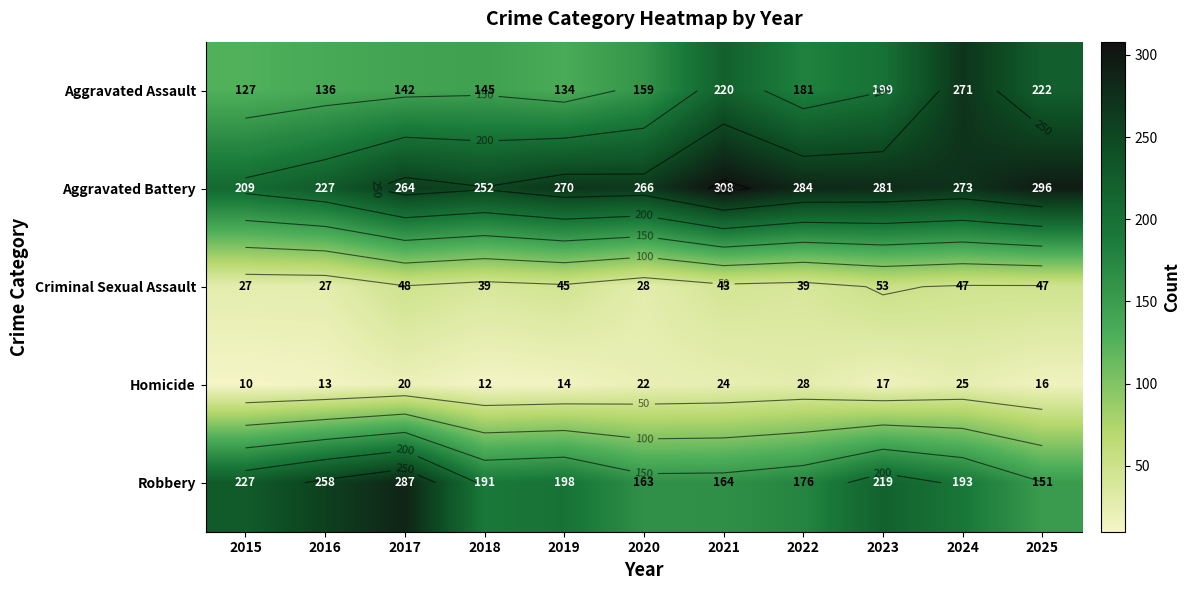

What is the difference between the maximum and minimum values in the Aggravated Battery series?

99